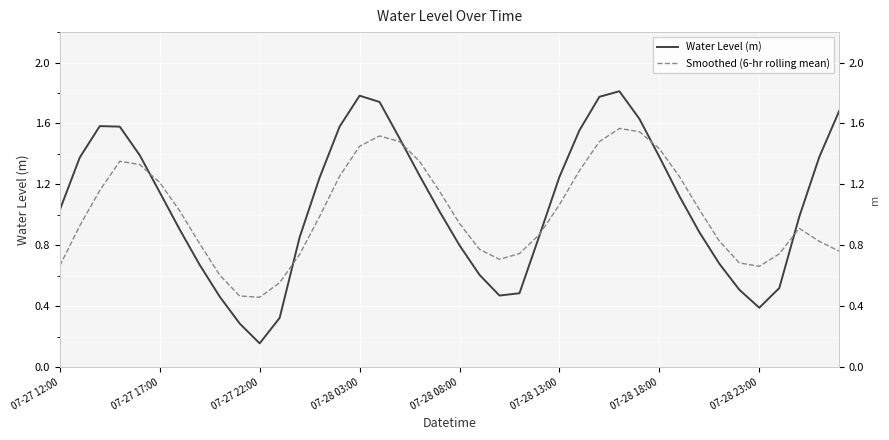

Is the value of Smoothed (6-hr rolling mean) at 9 greater than the value of Water Level (m) at 26?

No